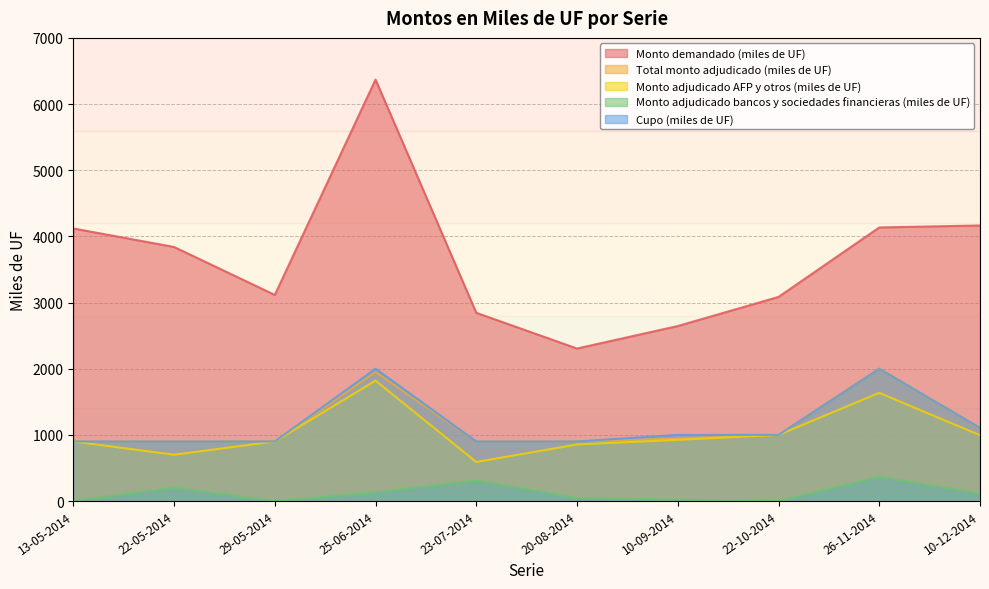

Rank the series by their maximum value, from lowest to highest.

Monto adjudicado bancos y sociedades financieras (miles de UF), Monto adjudicado AFP y otros (miles de UF), Total monto adjudicado (miles de UF), Cupo (miles de UF), Monto demandado (miles de UF)